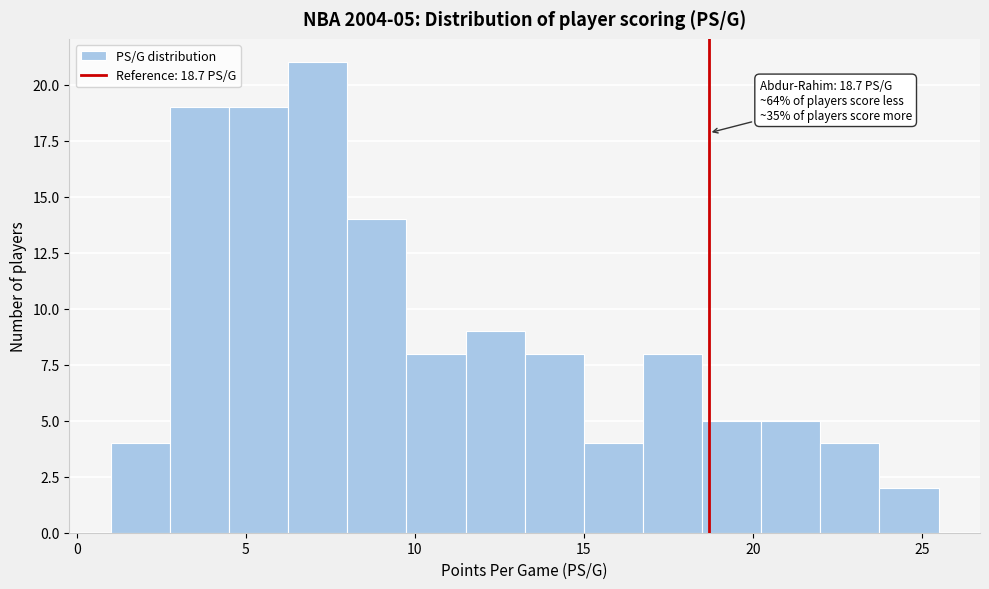

Read against the x-axis, roughly where is the centre of the tallest bar?

7.0